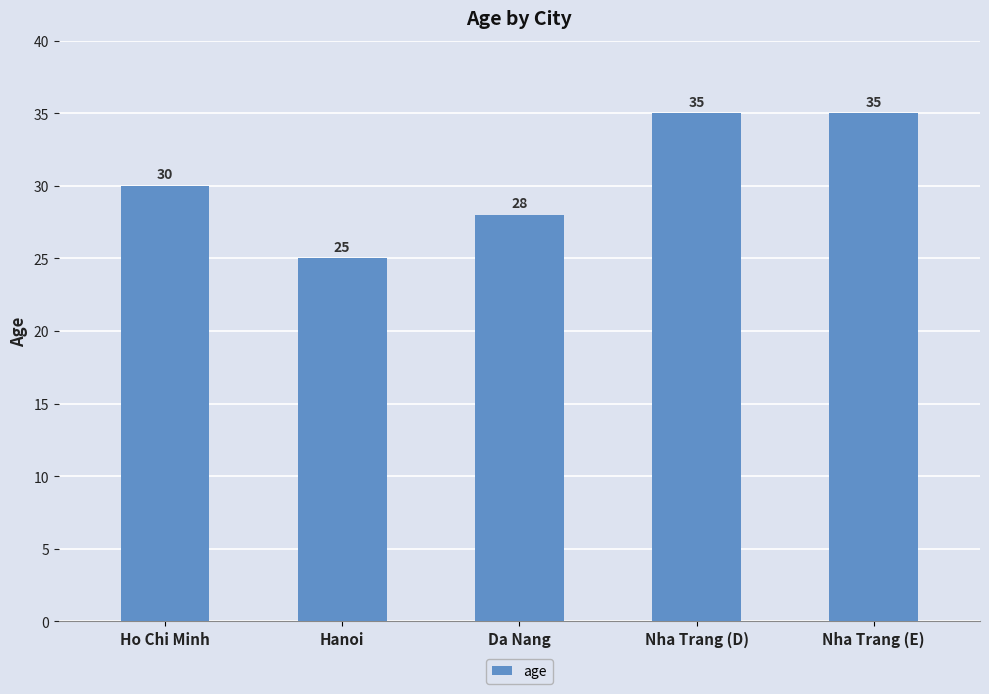

What is the greatest value displayed?

35